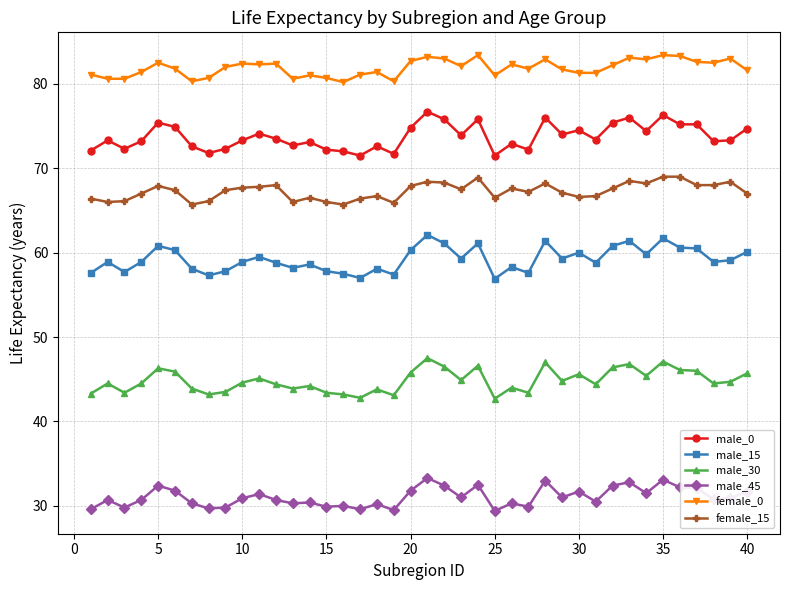

Is this an area chart (filled region under the line)?

No